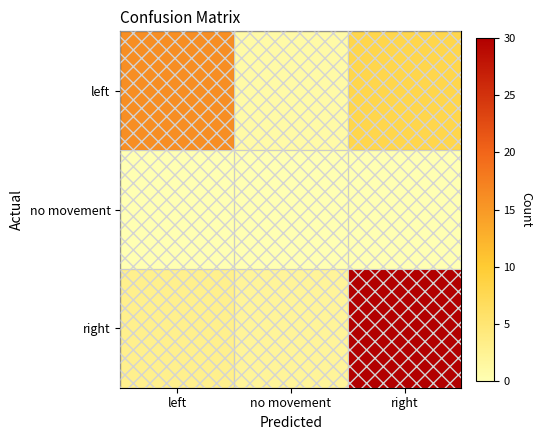

What is the average value of the right series?

12